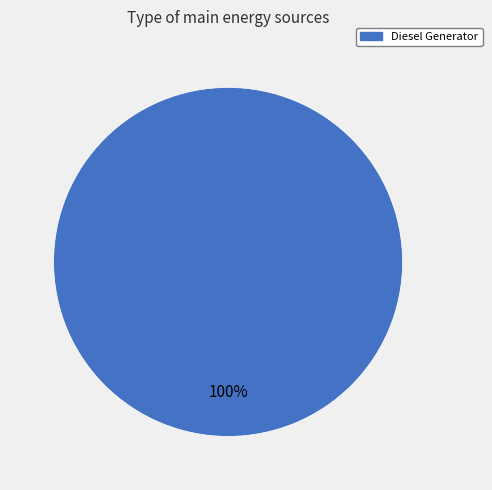

Is it true that Diesel Generator is 93% of the pie?

False